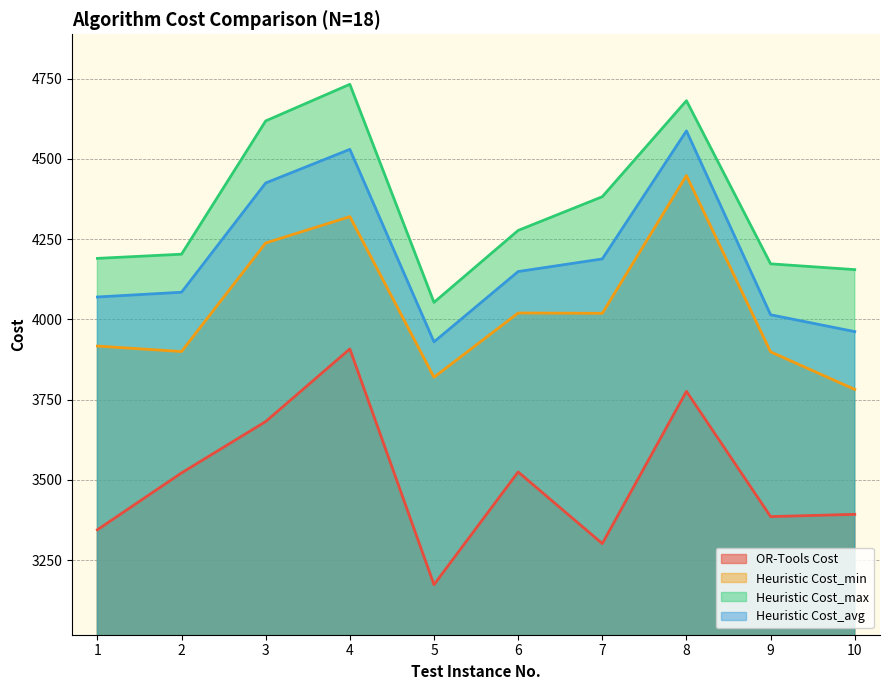

How many lines are shown in the chart?

4